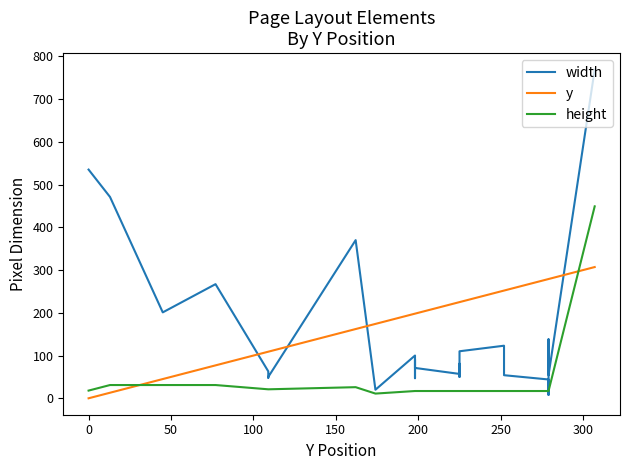

The value of y at 23 is 191. True or false?

False